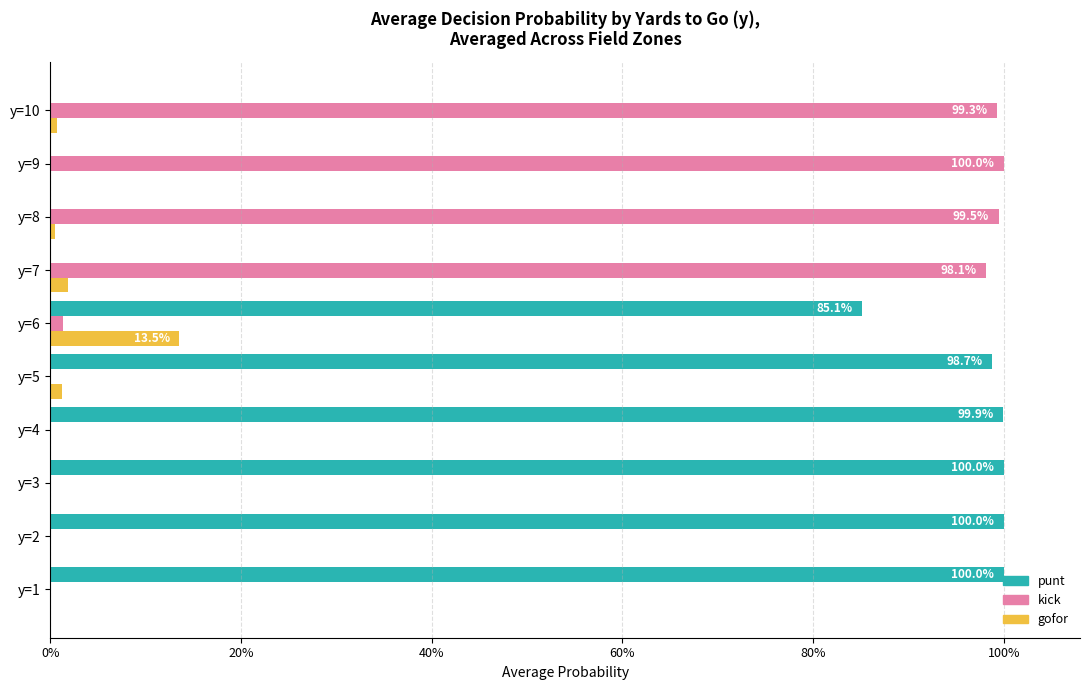

What is the average value of the kick series?

0.4